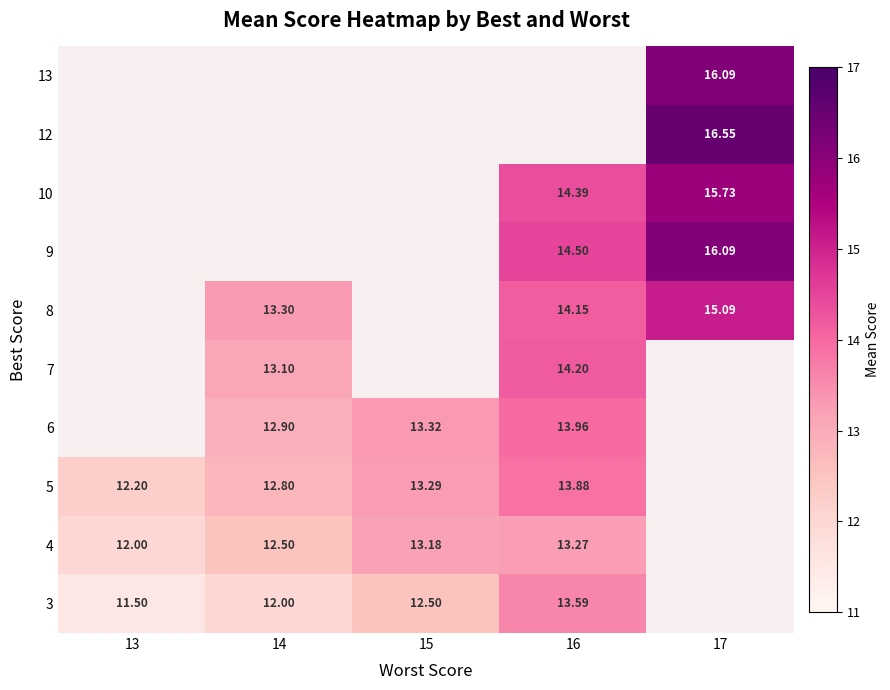

Is the value of 4 at 13 greater than the value of 5 at 14?

No